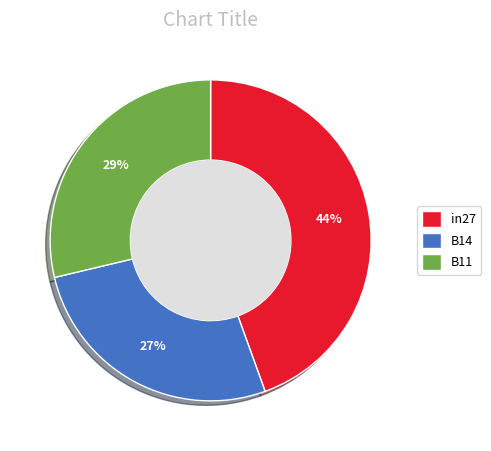

Is it true that in27 is 39% of the pie?

False